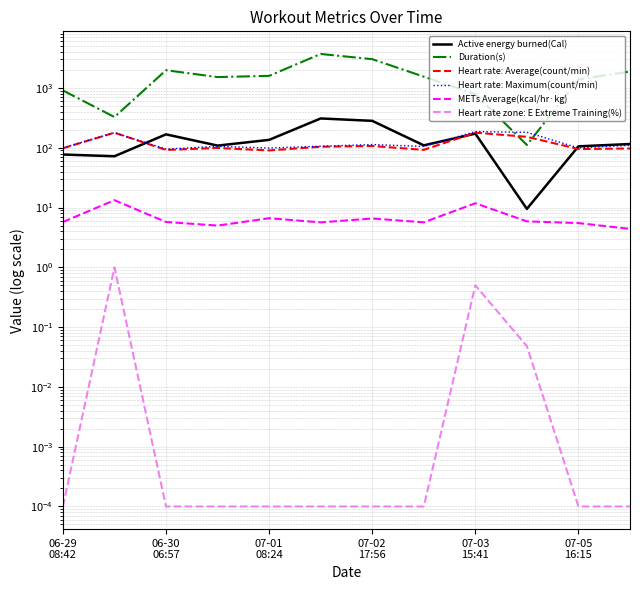

Which series has the largest range (max minus min)?

Duration(s)